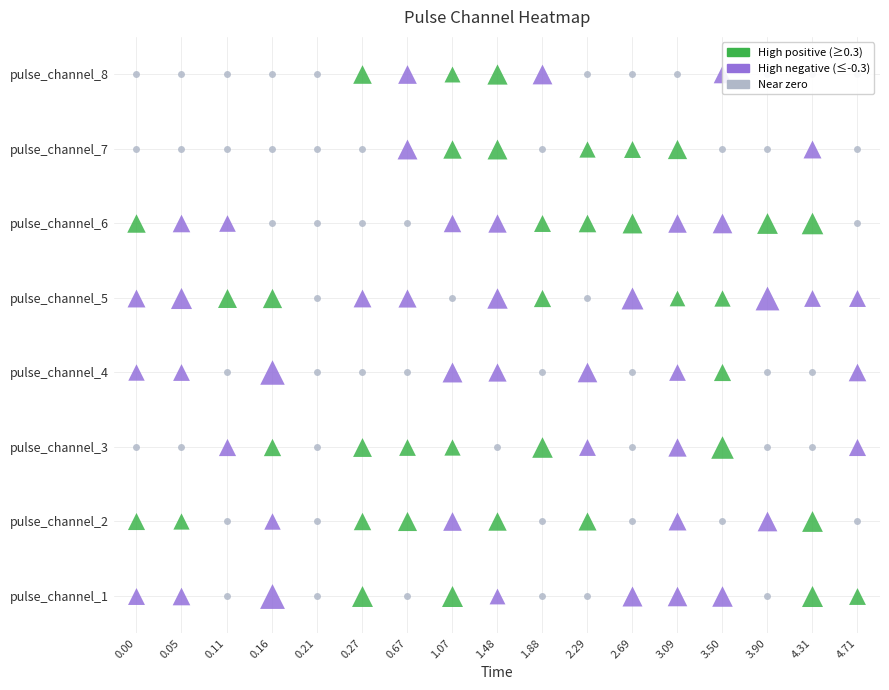

How many values in pulse_channel_2 are above zero?

9